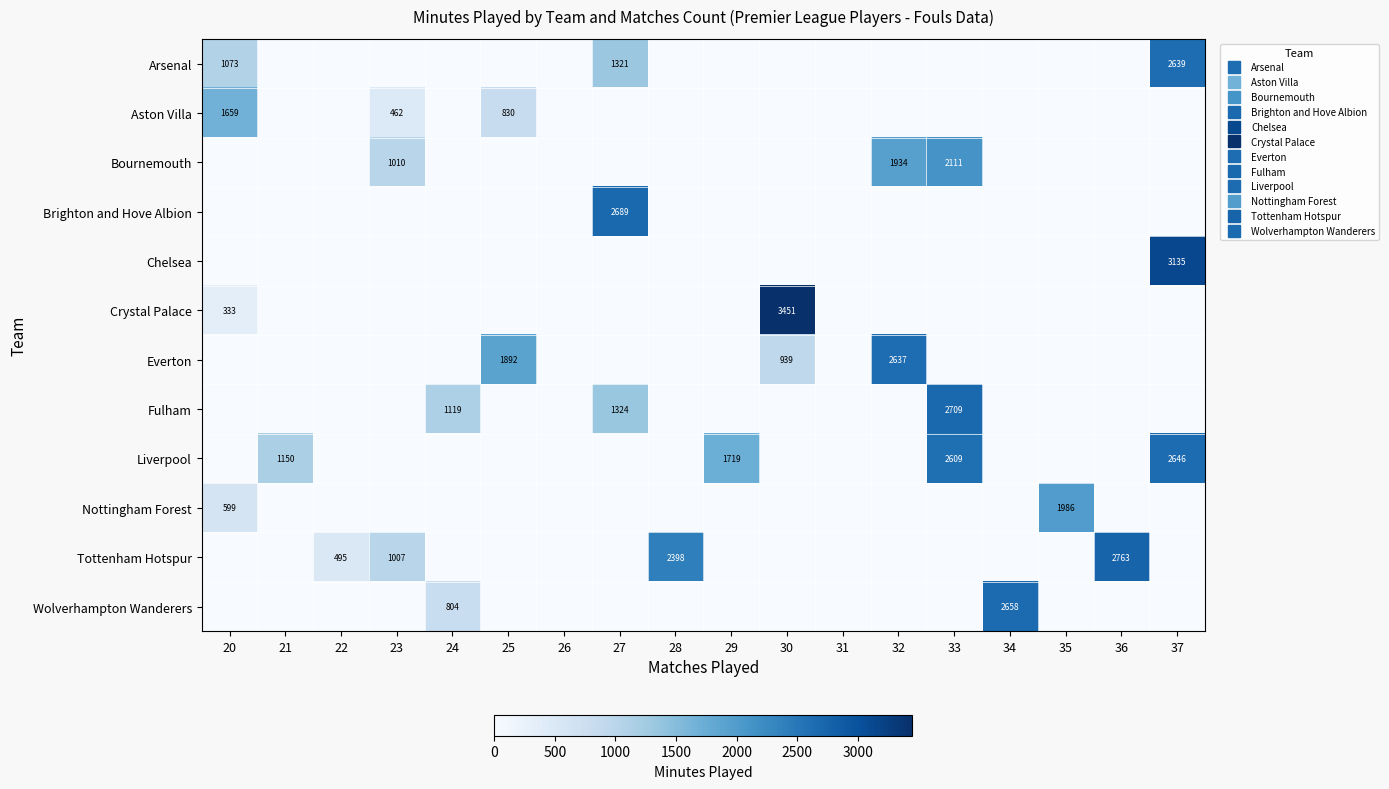

What is the total value across all series at 25?

2722